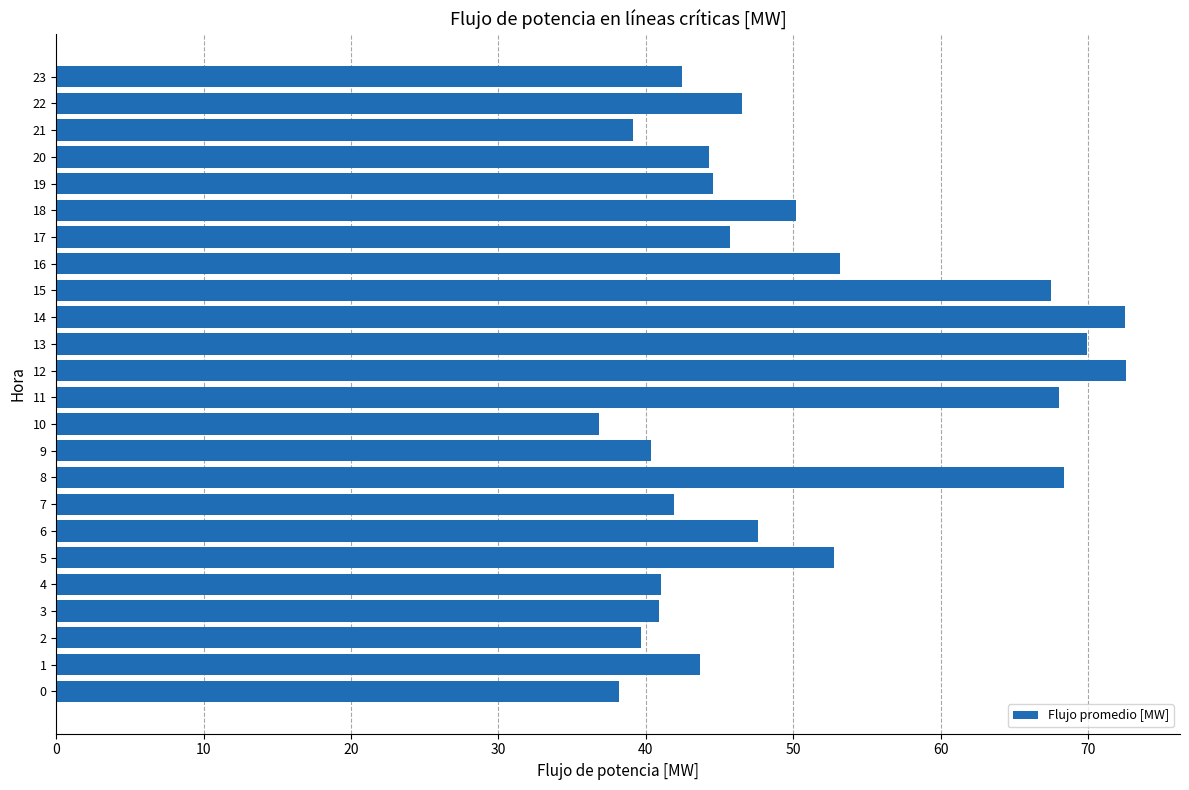

What is the smallest value displayed?

36.8